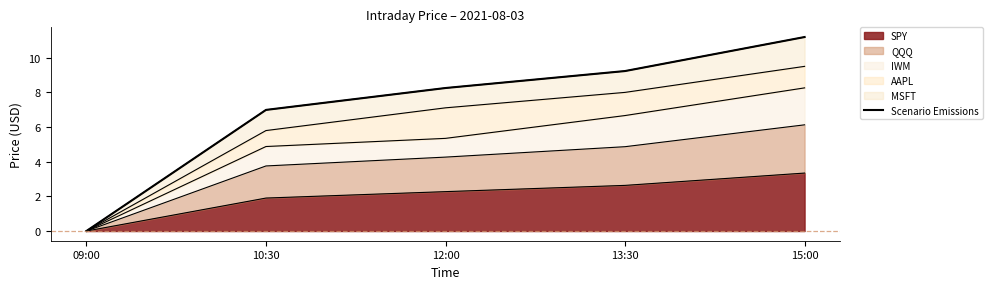

What is the maximum value shown in the chart?

11.2